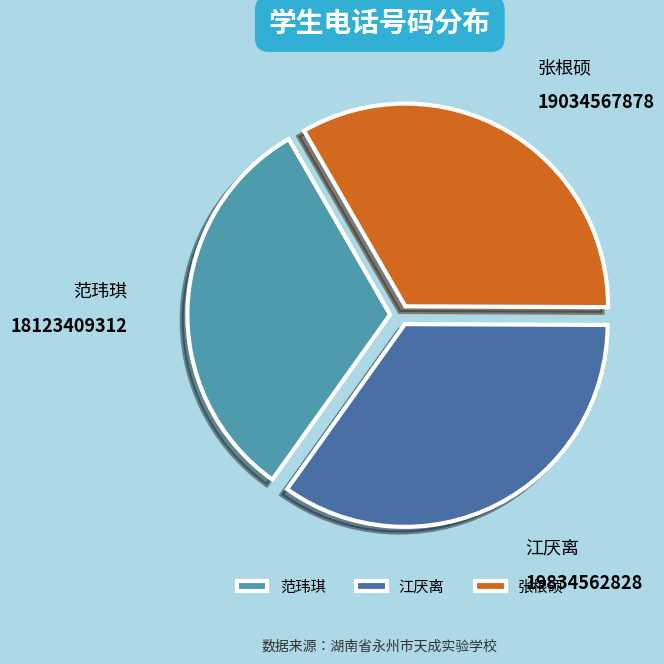

Count the number of slices in the pie.

3